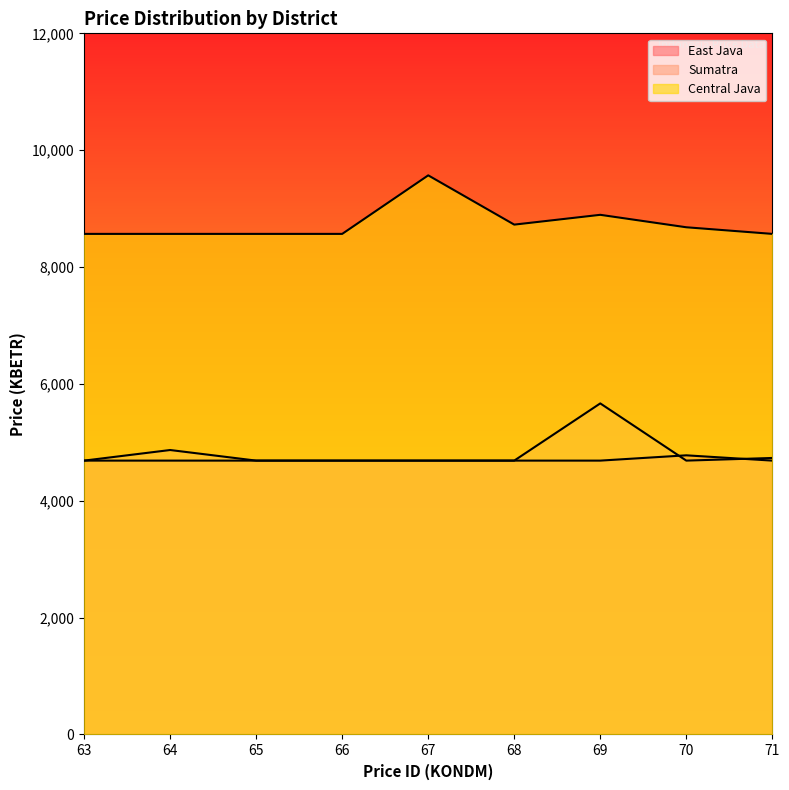

At which category does Sumatra reach its first local valley?

70